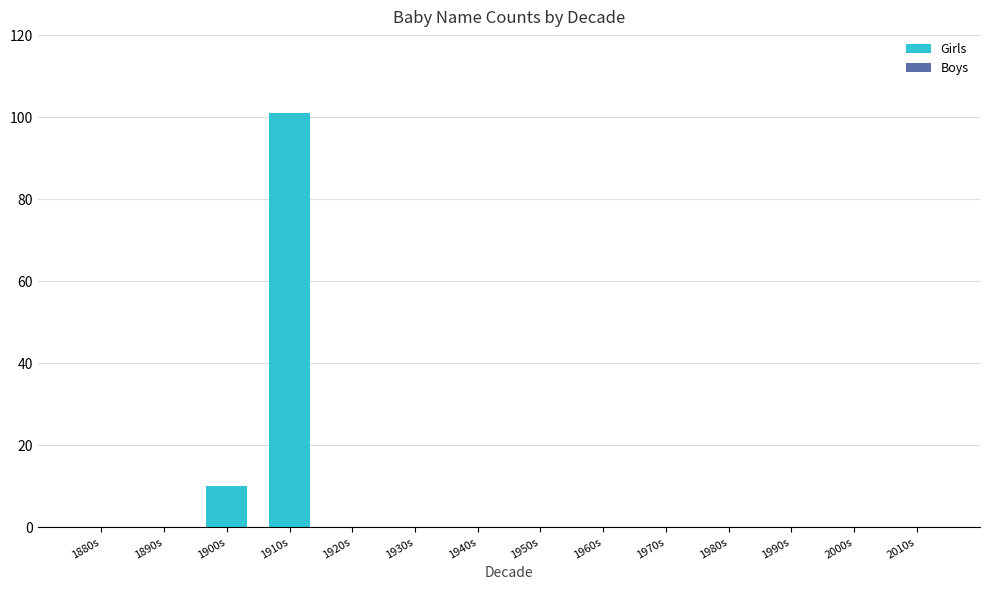

What is the sum of all values?

111